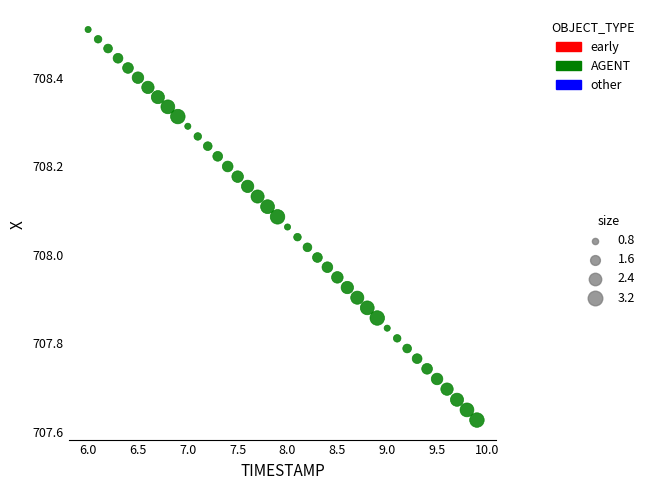

What is the range of Y values (max minus min)?

0.9